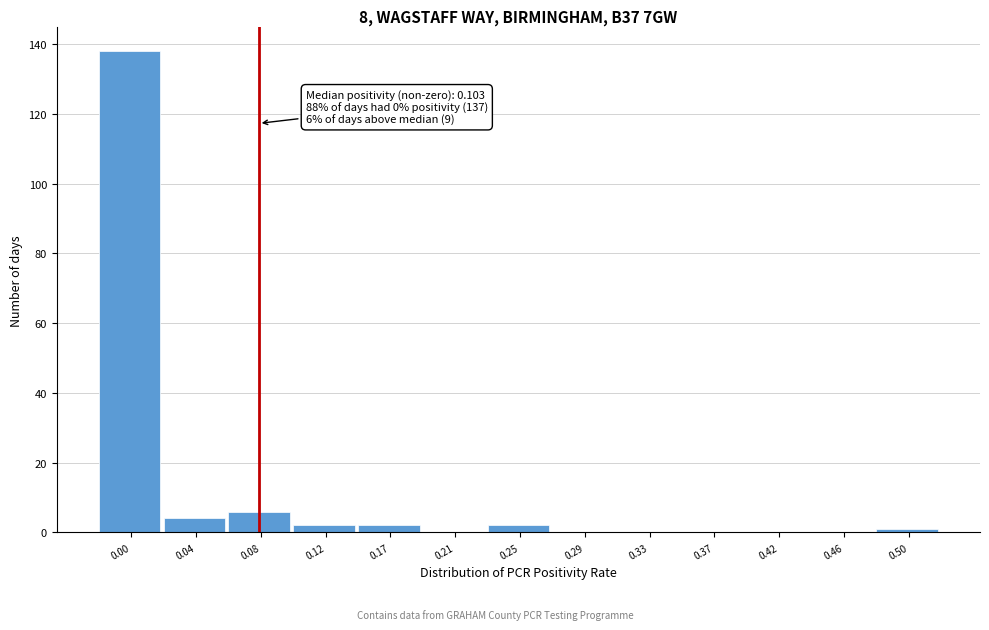

Reading left to right, list all the values displayed in this chart.

0.00=138	0.04=4	0.08=6	0.12=2	0.17=2	0.21=0	0.25=2	0.29=0	0.33=0	0.37=0	0.42=0	0.46=0	0.50=1